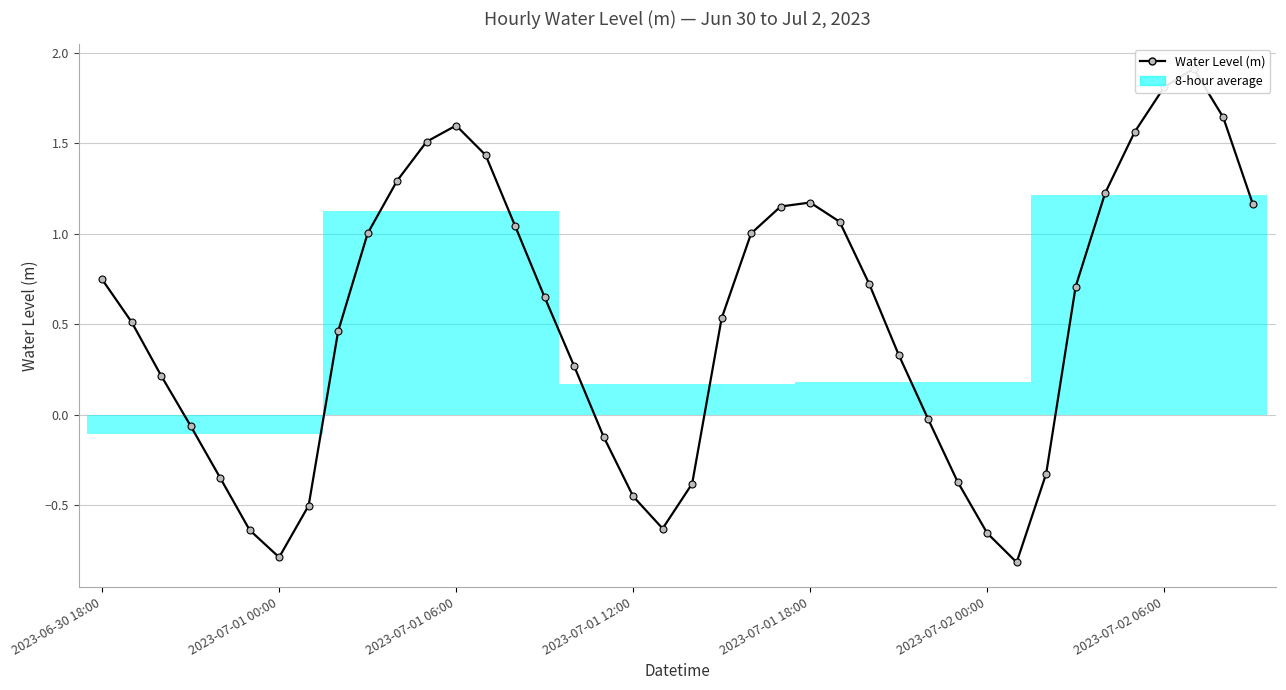

The chart shows a value of 0.3 at 27. True or false?

True